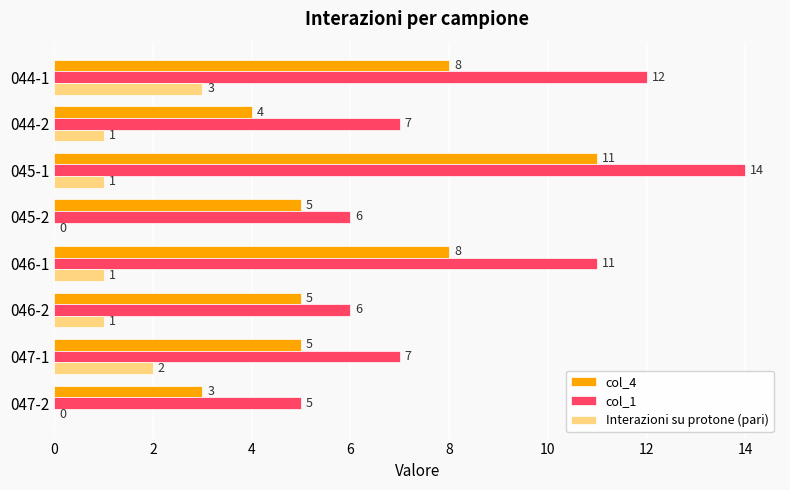

What is the greatest value displayed?

14